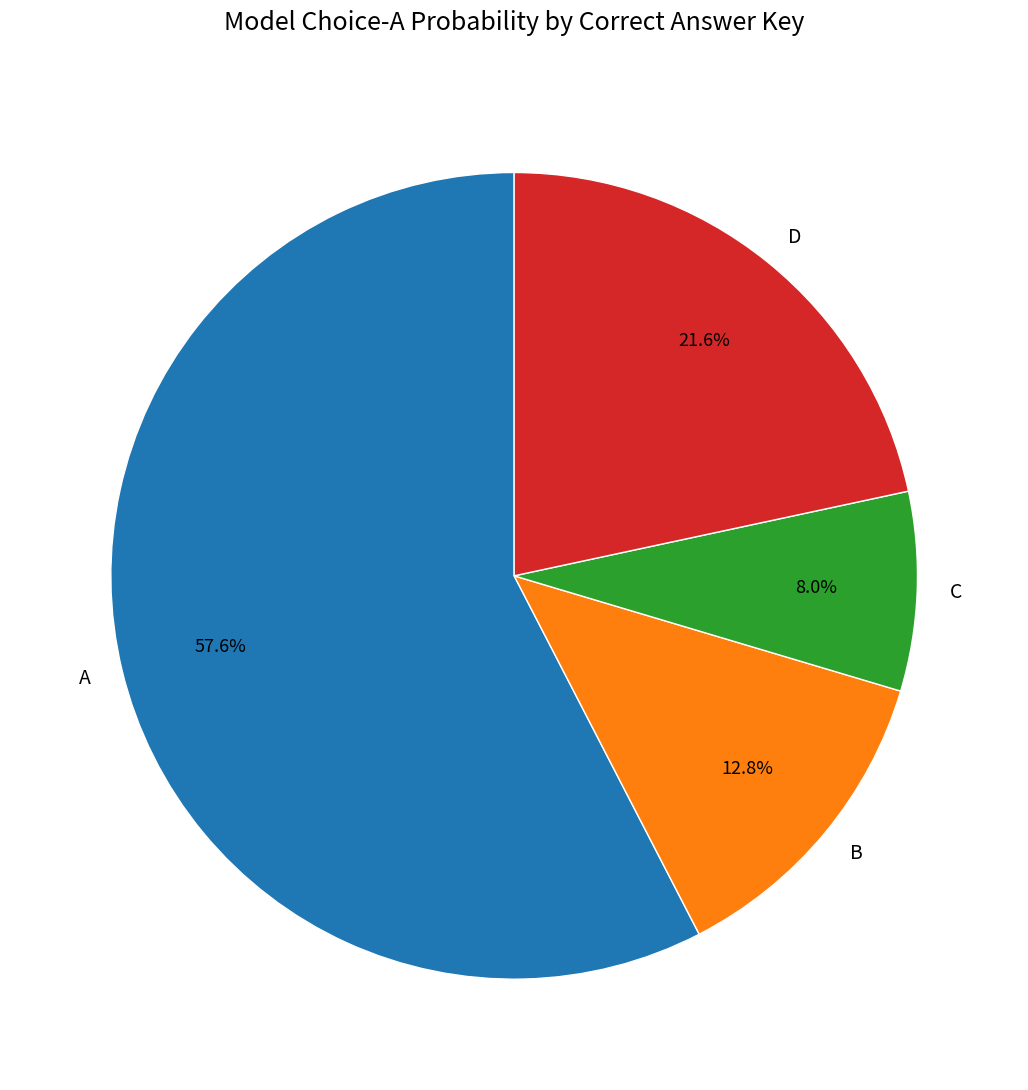

To the nearest percent, what percentage of the pie is C?

8%